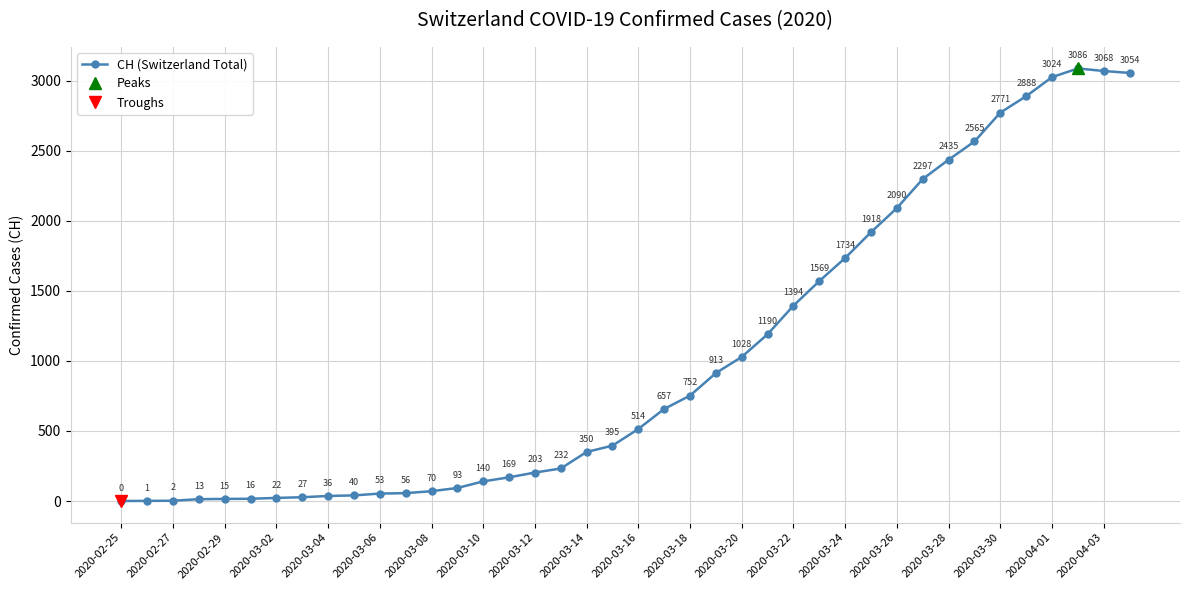

What is the highest value of the CH (Switzerland Total) series?

3086